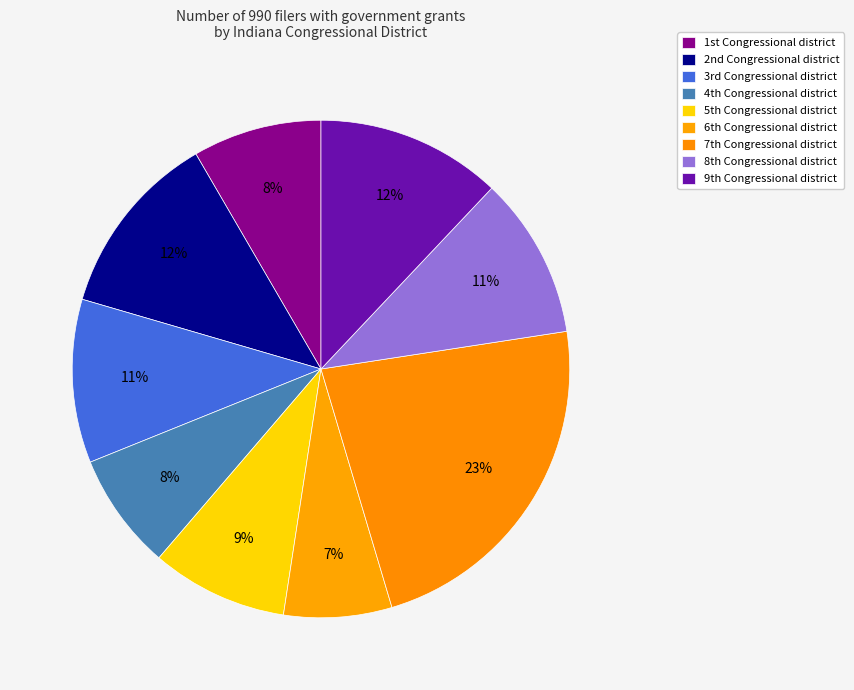

Rank the categories by value from highest to lowest.

7th Congressional district, 2nd Congressional district, 9th Congressional district, 3rd Congressional district, 8th Congressional district, 5th Congressional district, 1st Congressional district, 4th Congressional district, 6th Congressional district